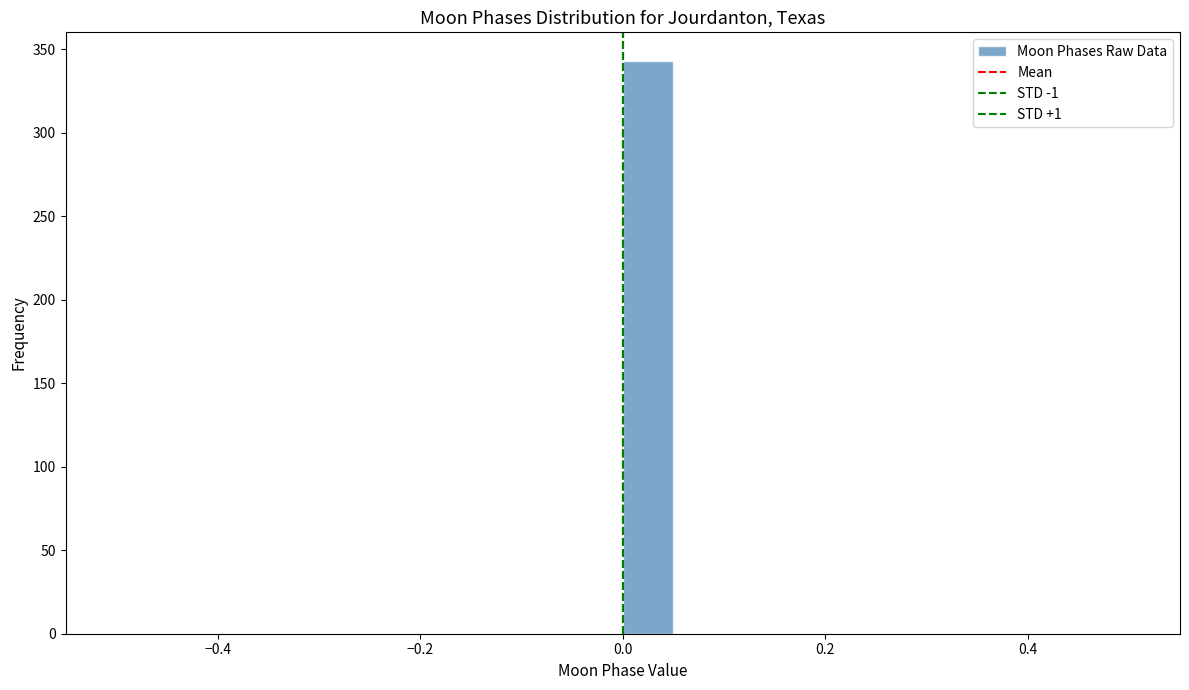

Around what value on the x-axis is the tallest bar? Give the approximate position of its centre, as read against the axis.

0.02